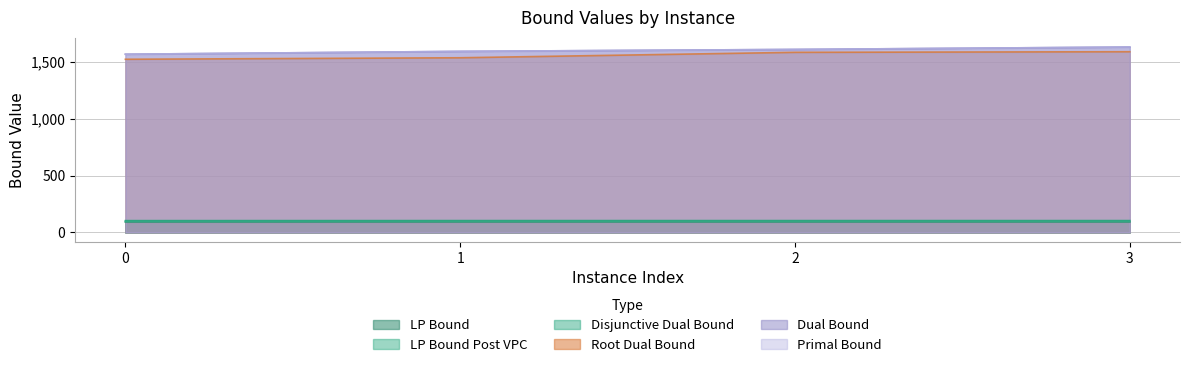

Is the value of rootDualBound at 1 greater than the value of lpBound at 1?

Yes